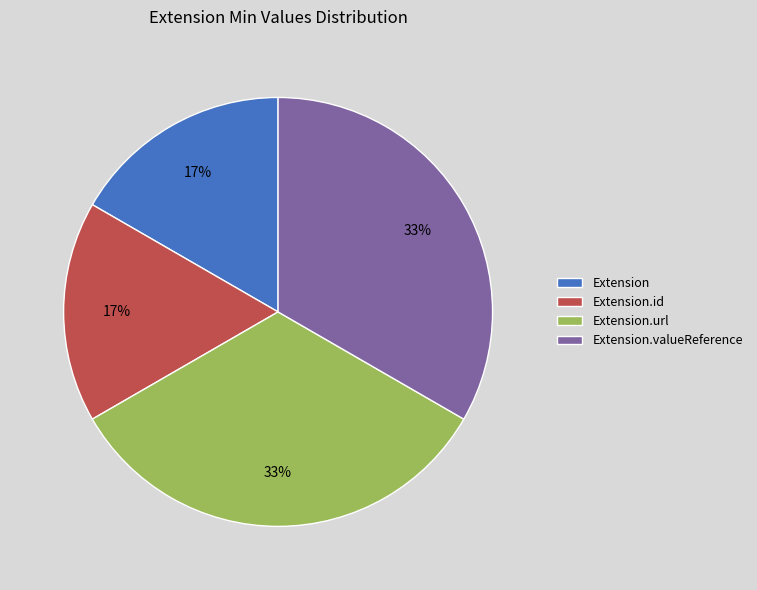

True or false: Extension.id accounts for 30% of the total.

False